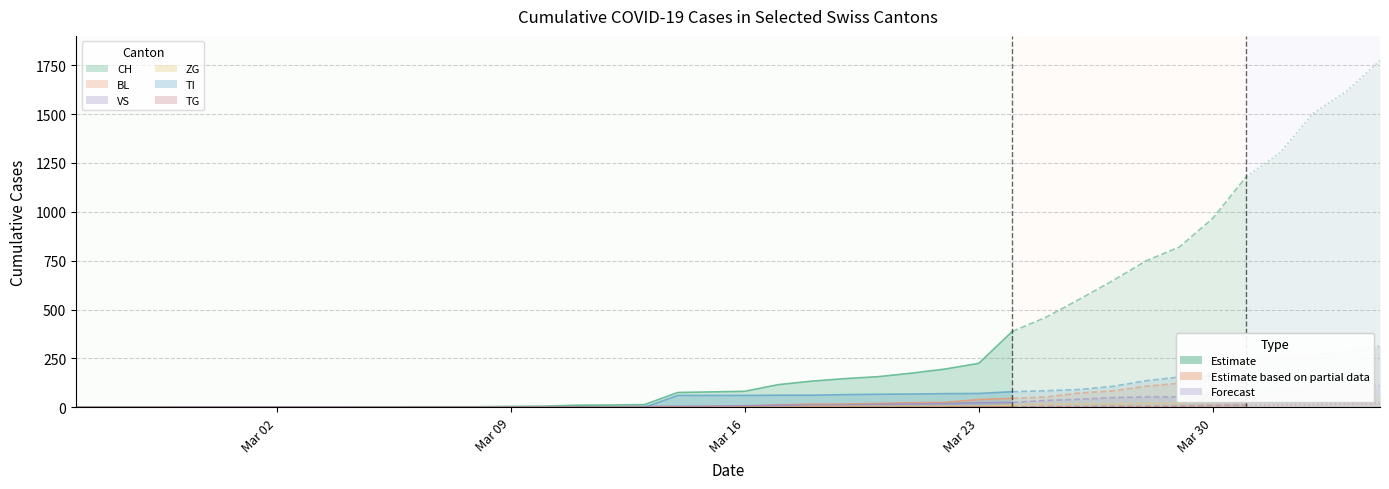

Where do VS and BL first cross each other?

20 and 21